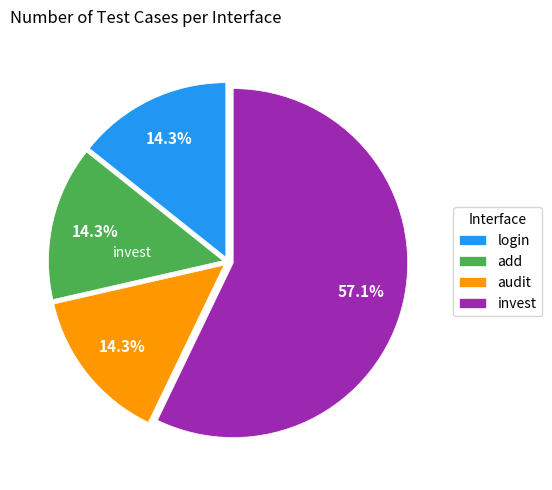

To the nearest percent, what portion does invest represent?

57%